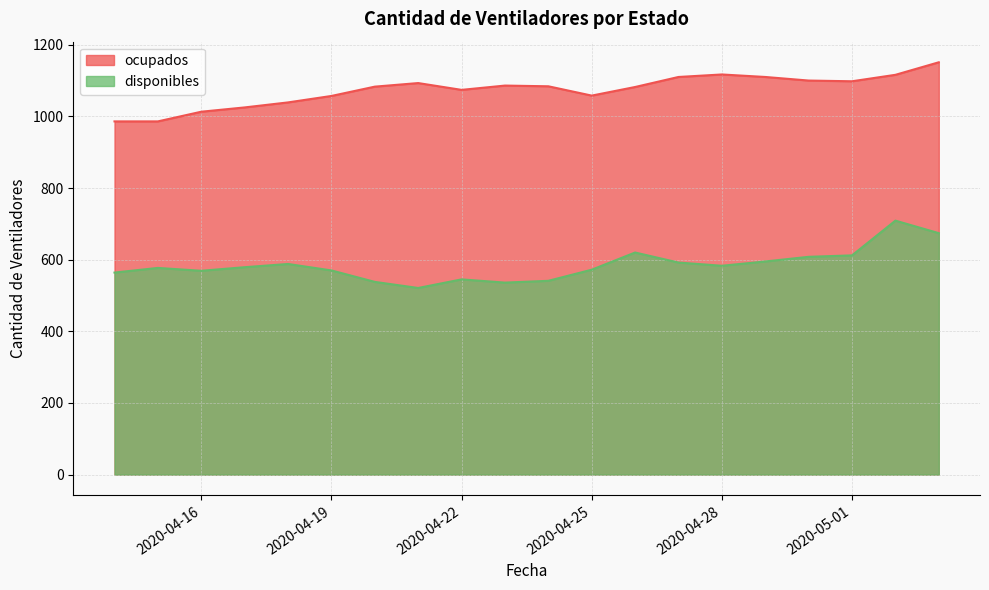

Between 2020-04-24 and 2020-04-26, which is larger?

2020-04-26